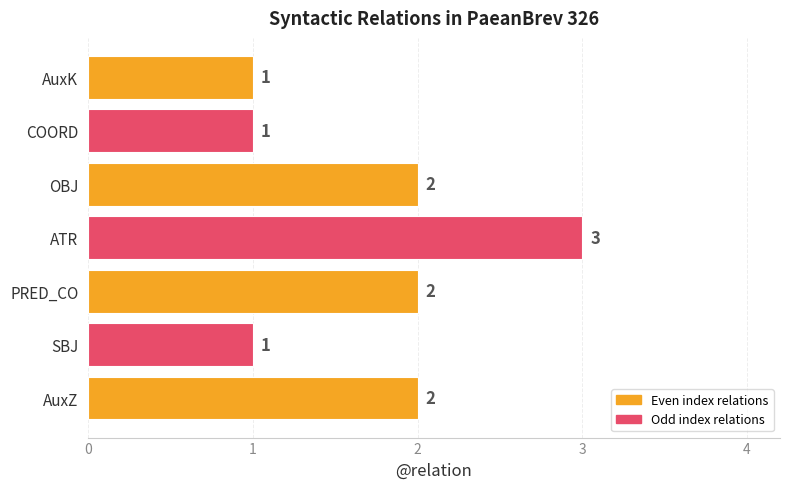

Is it true that the value at OBJ is 1?

False